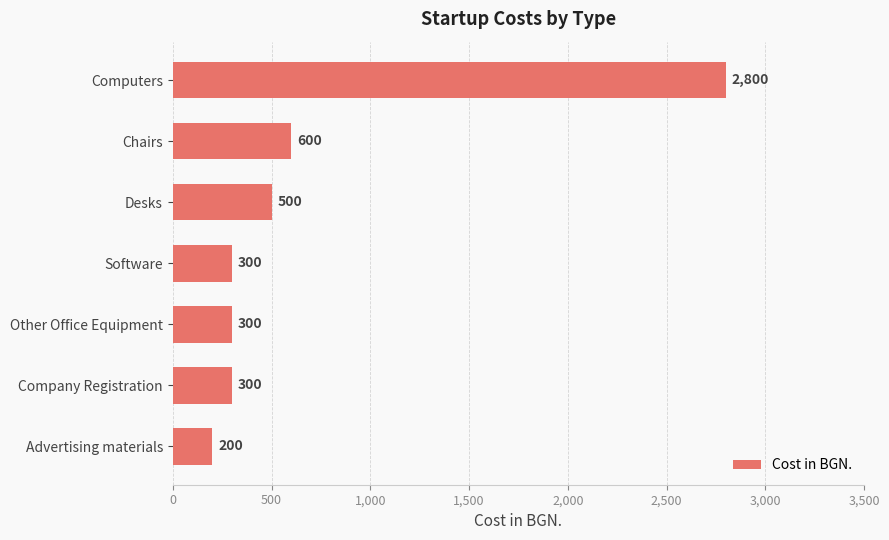

Reading top to bottom, list all the values displayed in this chart.

2800	600	500	300	300	300	200